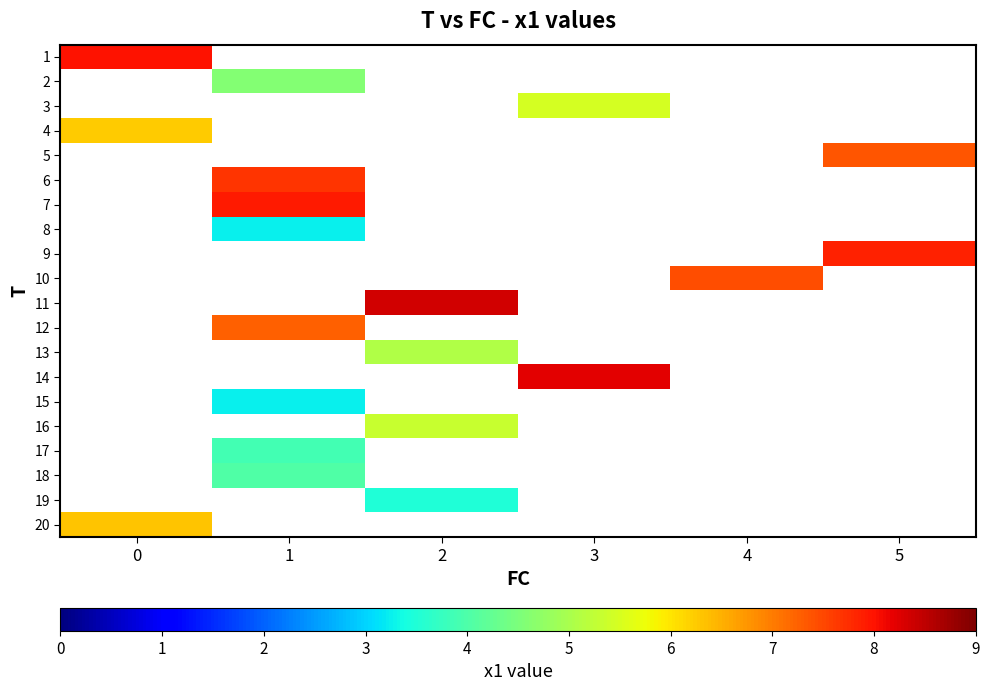

Is the value of row_9 at 3 greater than the value of row_15 at 4?

No